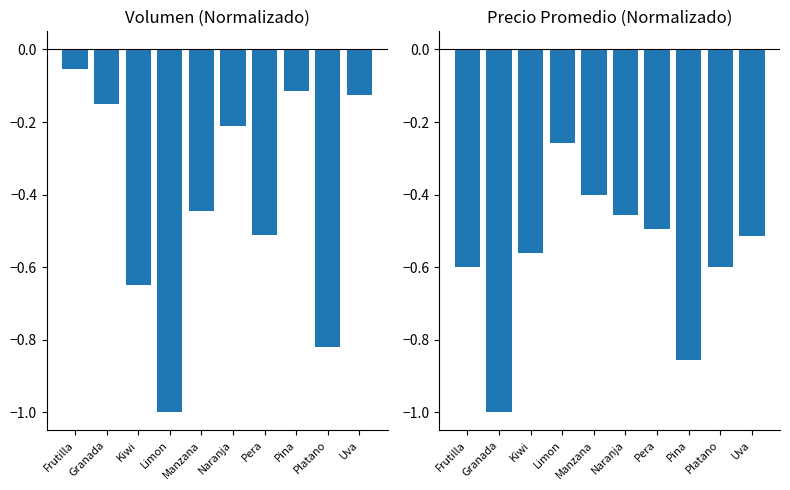

At which label is Volumen closest to 0?

Frutilla